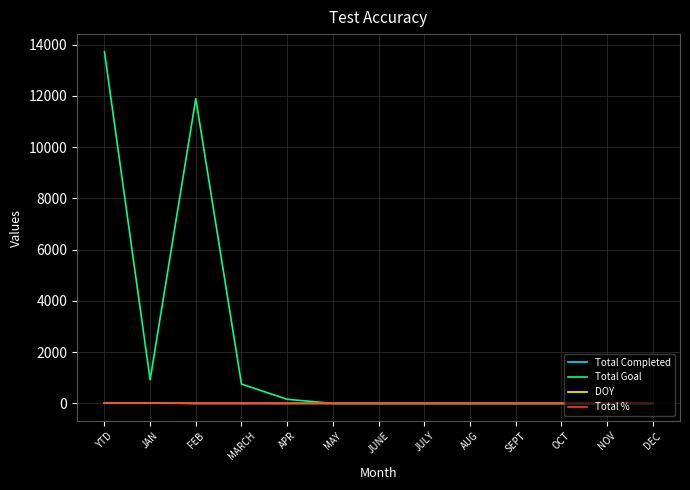

What position from the right is JUNE?

7